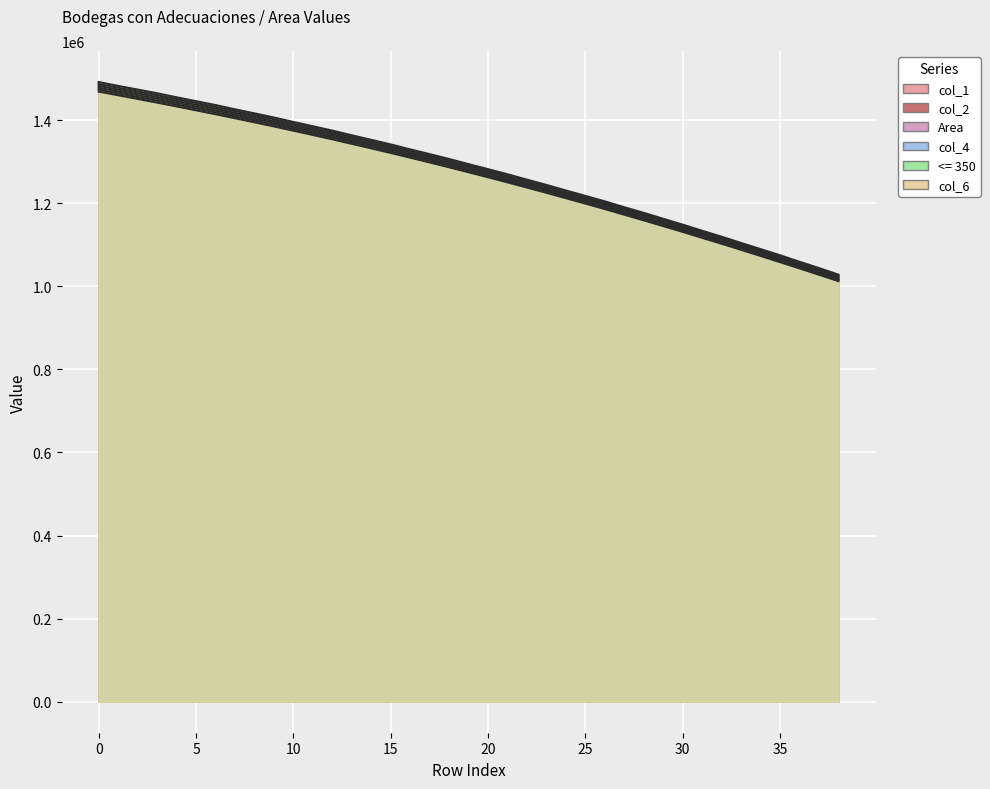

The value of col_2 at 22 is 2040740. True or false?

False